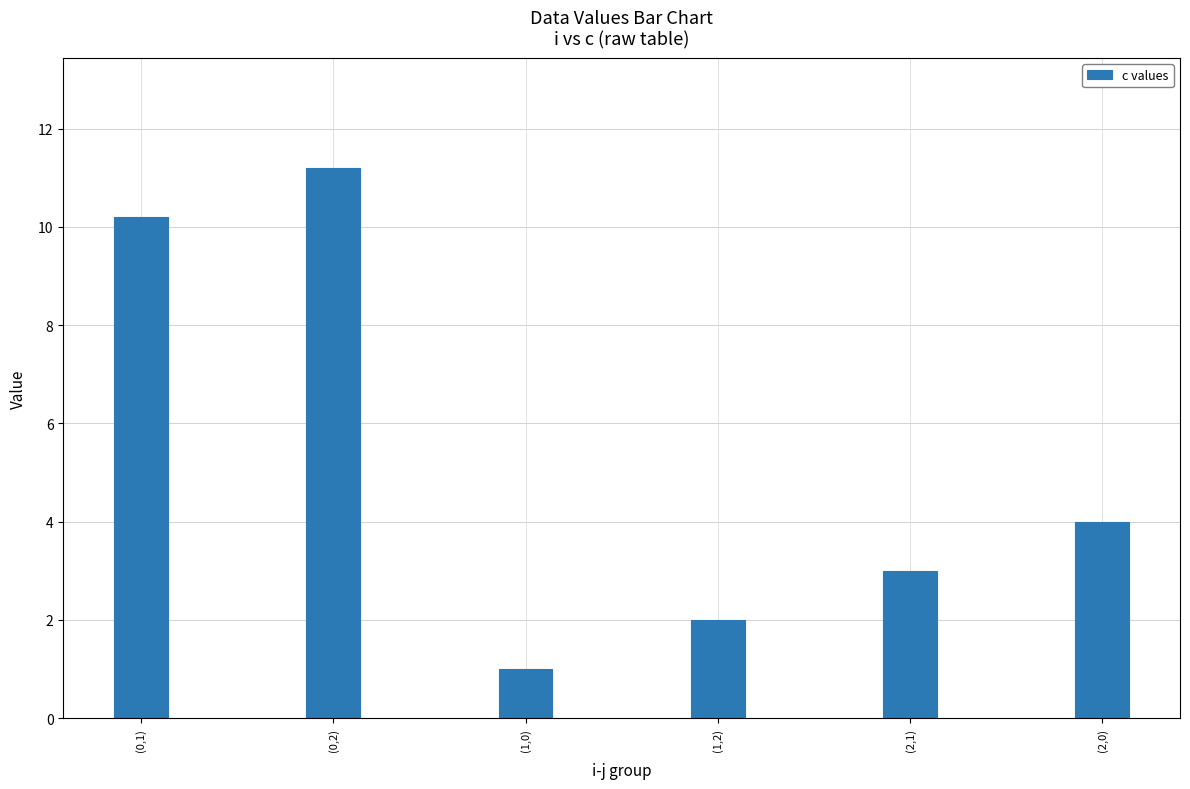

What is the average value?

5.2